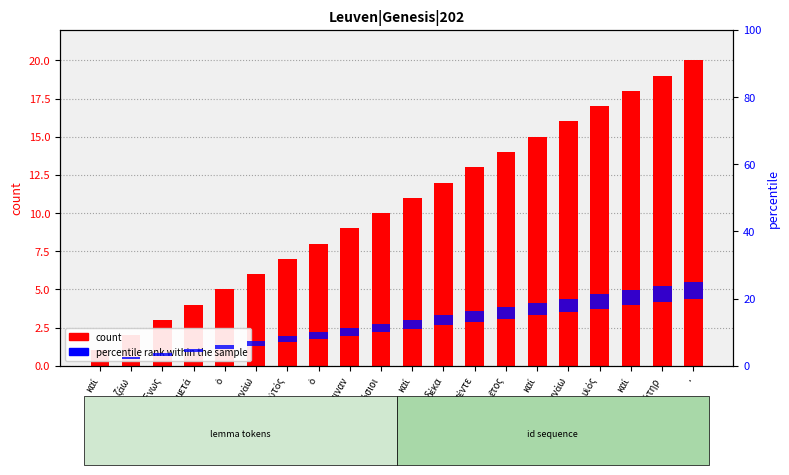

What is the sum of all count values?

210.0